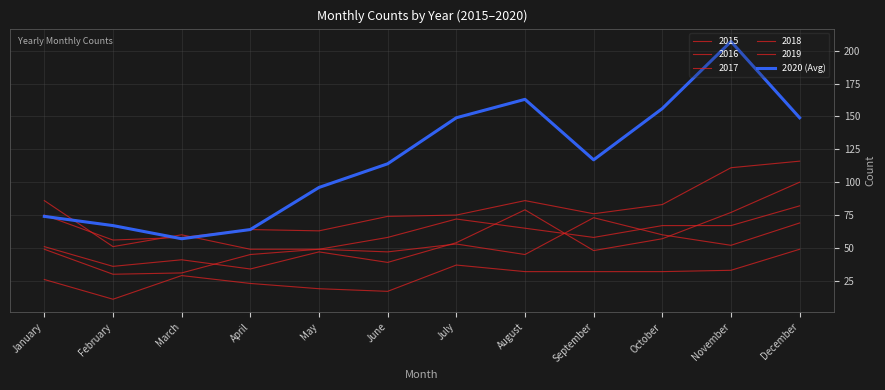

Does the chart have visible grid lines?

Yes